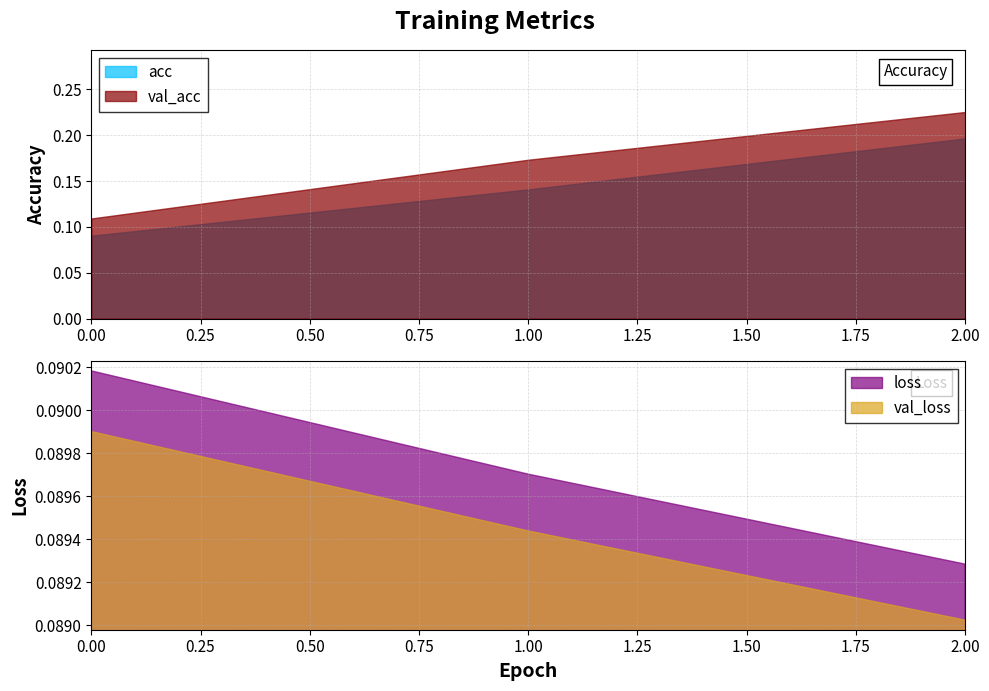

Which label corresponds to the smallest value in the chart?

2